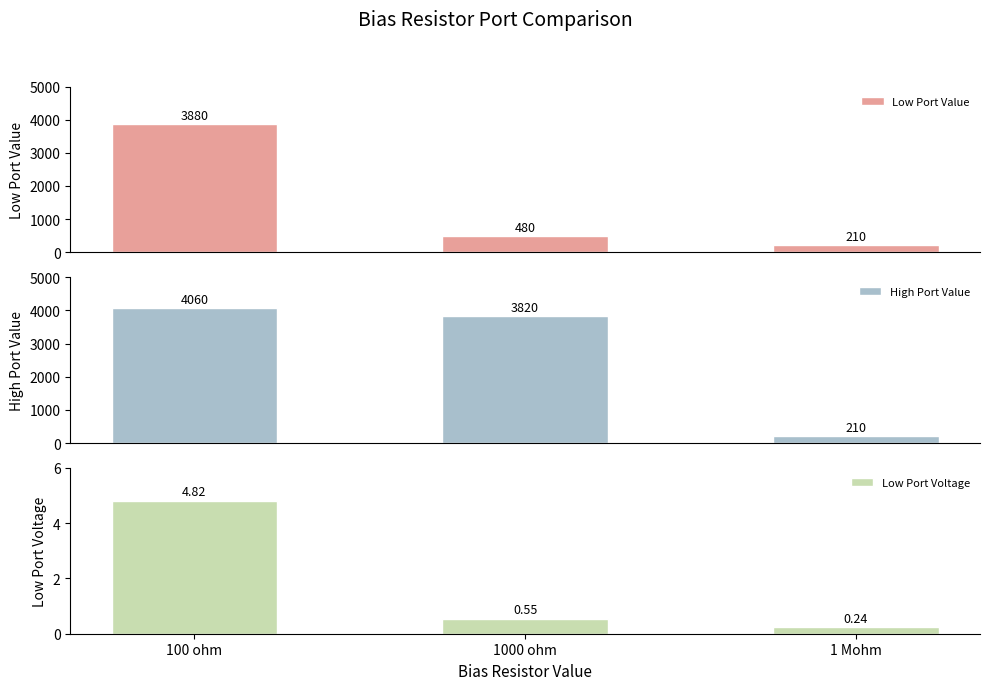

What is the label of the 1st bar from the right?

1 Mohm